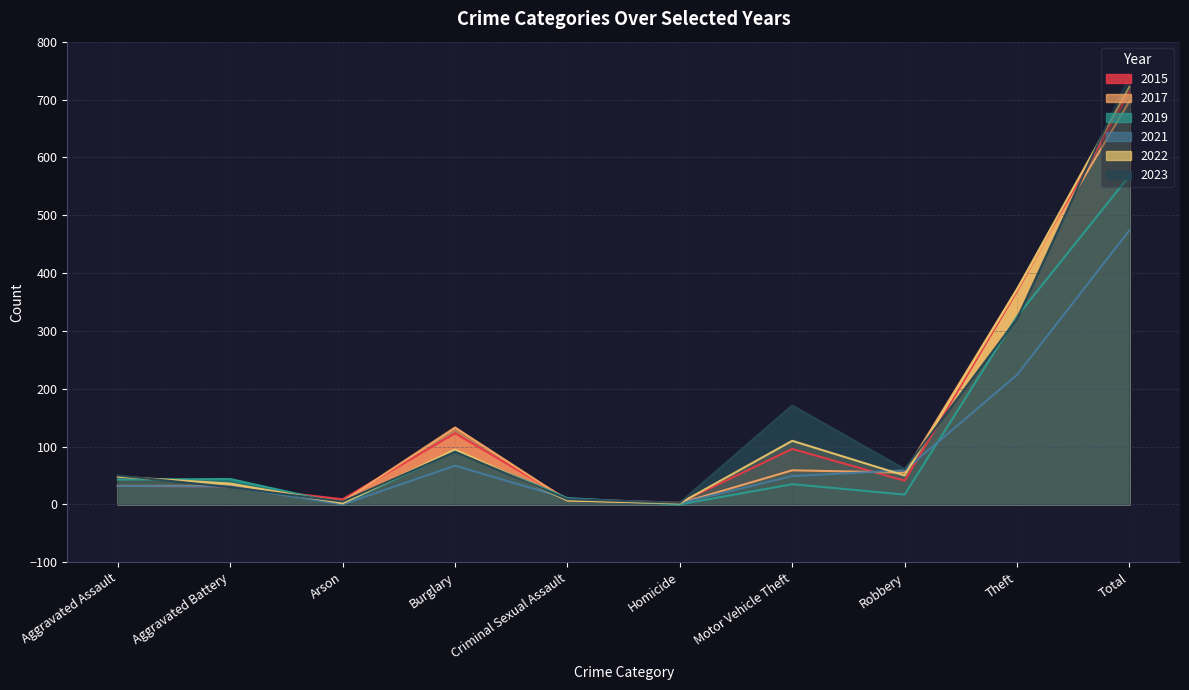

Does the chart have visible grid lines?

Yes